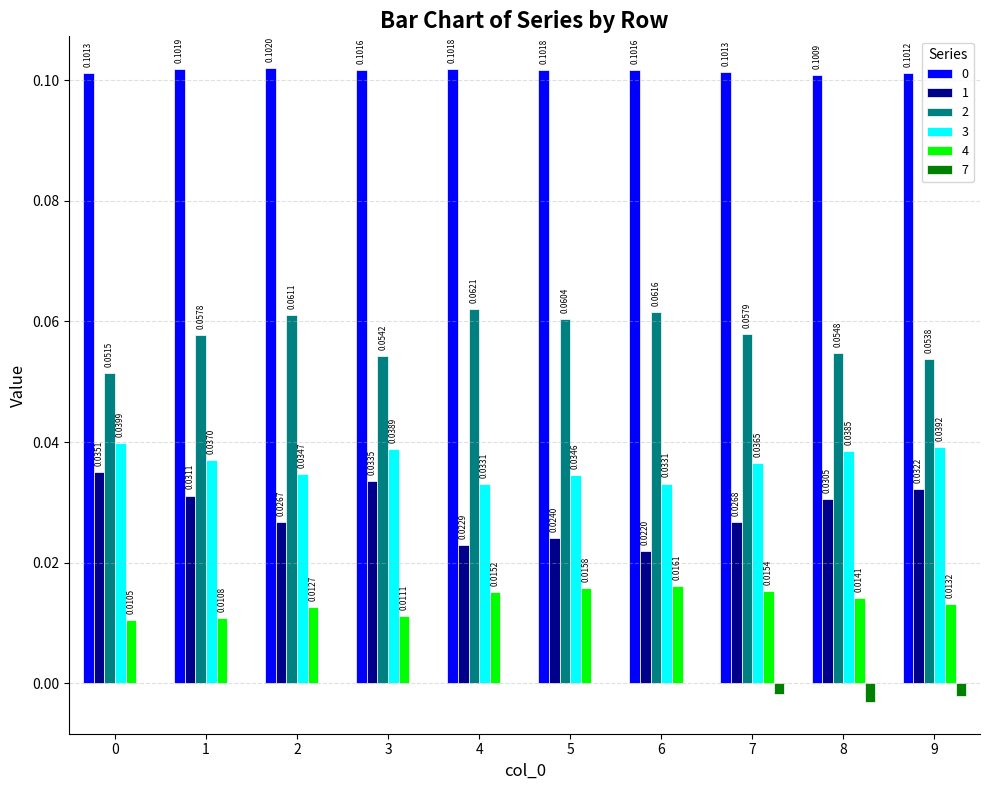

What is the sum of all 2 values?

0.6